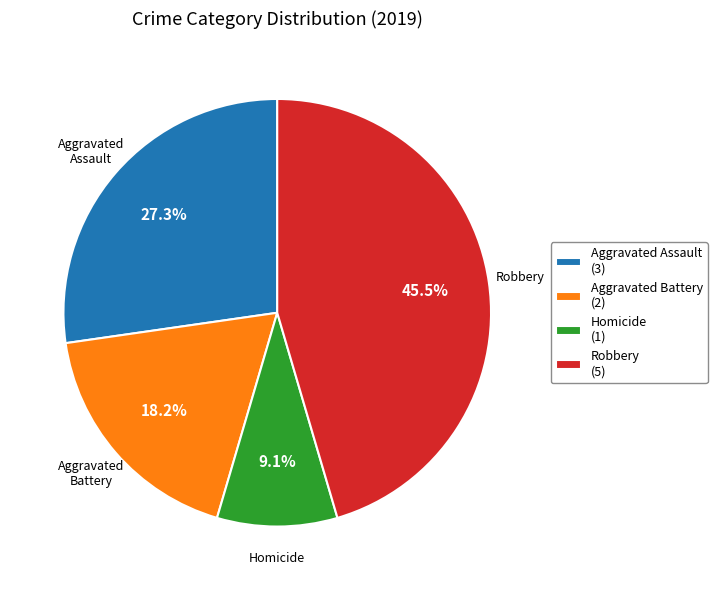

What is the smallest slice in the pie chart?

Homicide